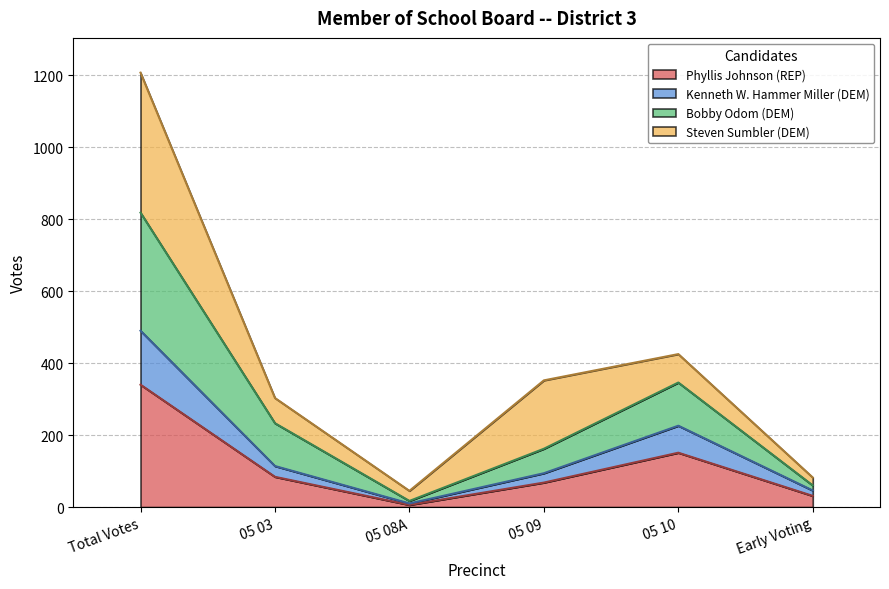

How many categories are shown in the chart?

6